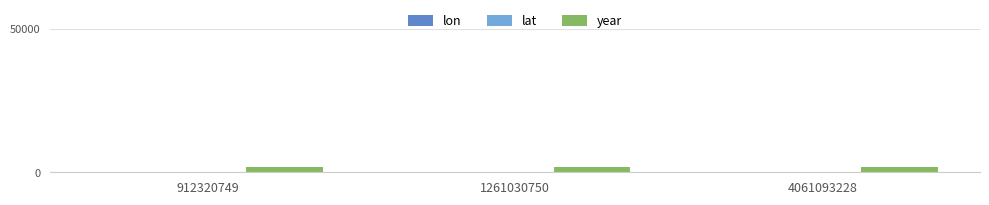

Is it true that year equals 1996.0 at 1261030750?

True